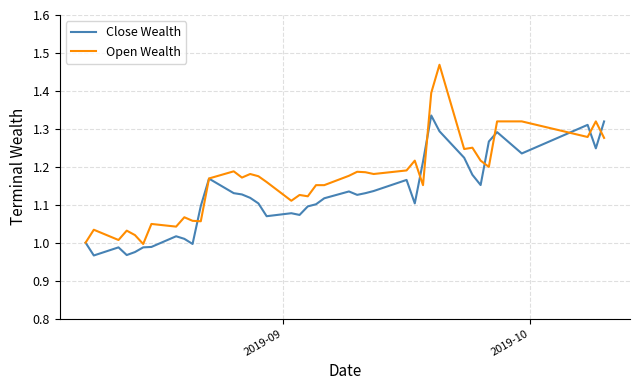

Which series has the largest total across all categories?

Open Wealth